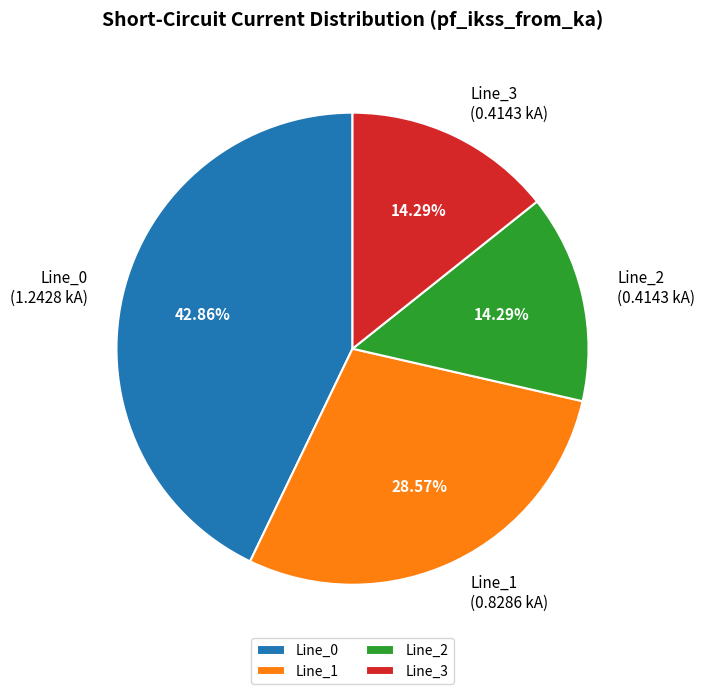

Do Line_1 and Line_3 together represent more than half of the pie?

No